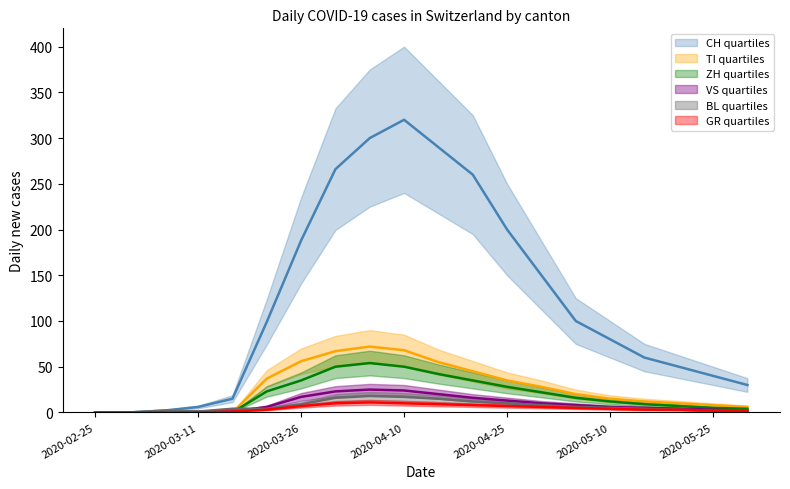

List the labels in order of BL value, largest first.

2020-04-05, 2020-04-10, 2020-03-31, 2020-04-15, 2020-04-20, 2020-04-25, 2020-03-26, 2020-04-30, 2020-05-05, 2020-05-10, 2020-03-16, 2020-03-21, 2020-05-15, 2020-05-20, 2020-03-06, 2020-05-25, 2020-05-30, 2020-03-11, 2020-02-25, 2020-03-01